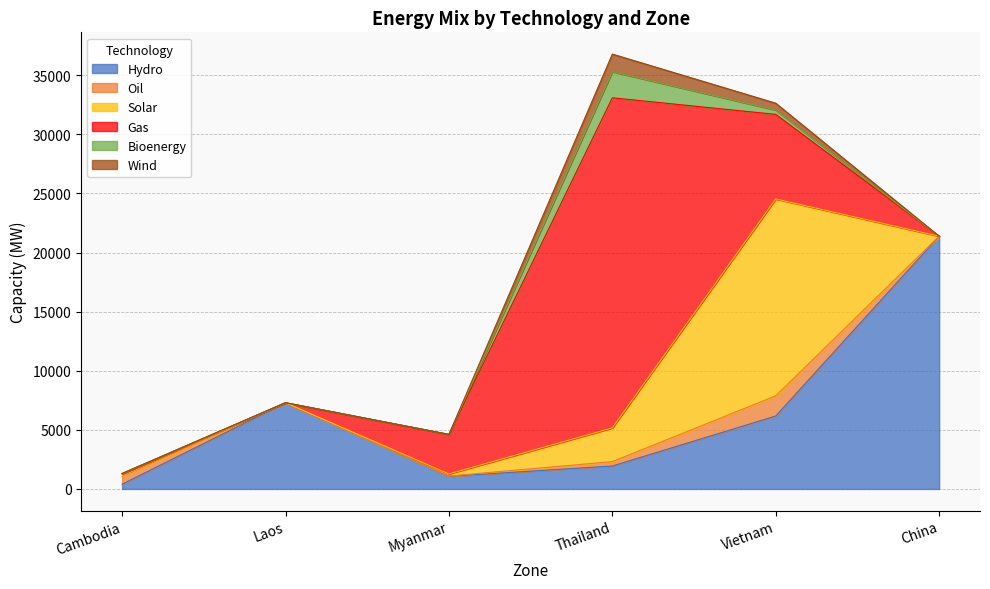

True or false: Solar has more than 2 points higher than both neighbors.

False